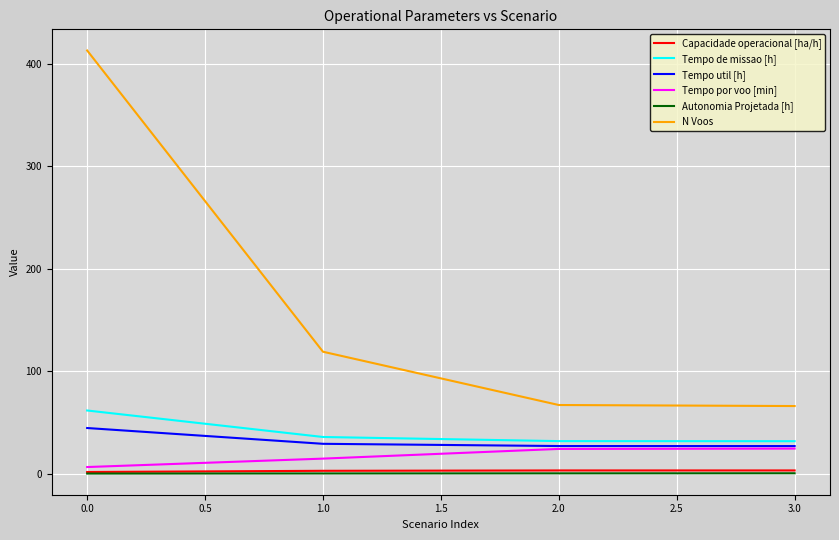

True or false: Tempo de missao [h] and Autonomia Projetada [h] cross at least once.

False